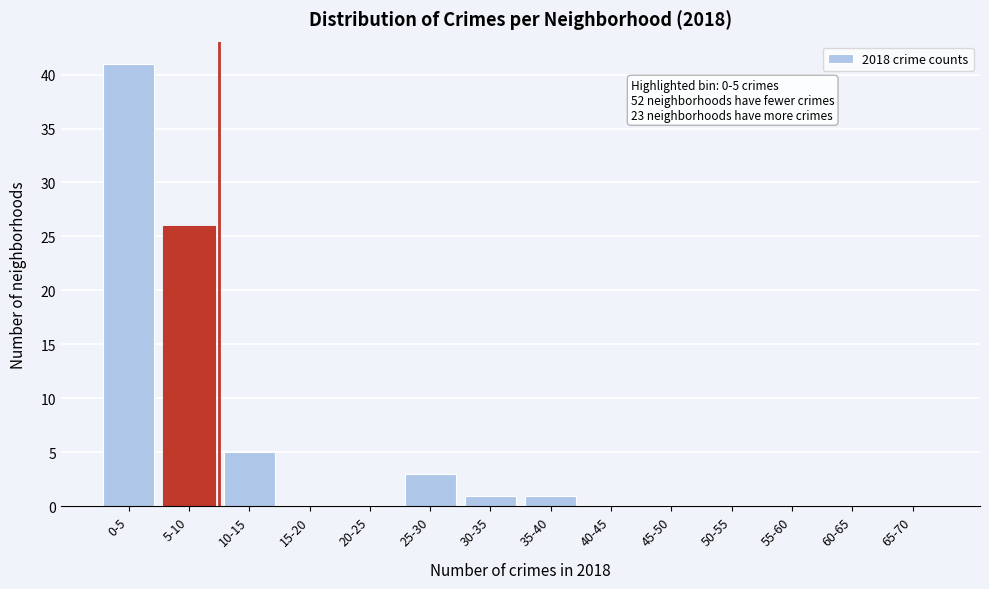

Reading left to right, extract all data points from this chart.

0-5=41	5-10=26	10-15=5	15-20=0	20-25=0	25-30=3	30-35=1	35-40=1	40-45=0	45-50=0	50-55=0	55-60=0	60-65=0	65-70=0